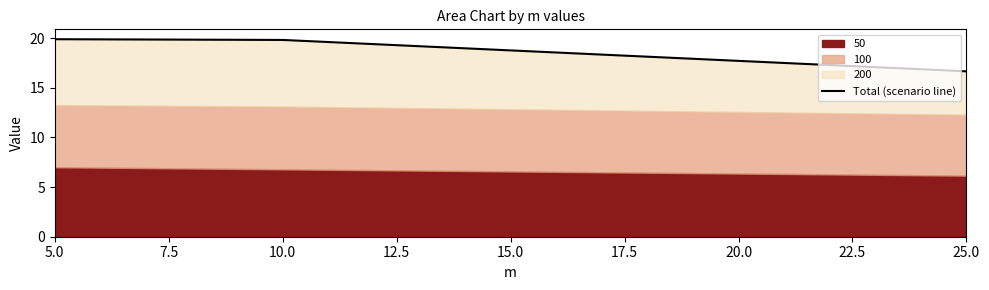

Which label corresponds to the largest value in the chart?

5.0